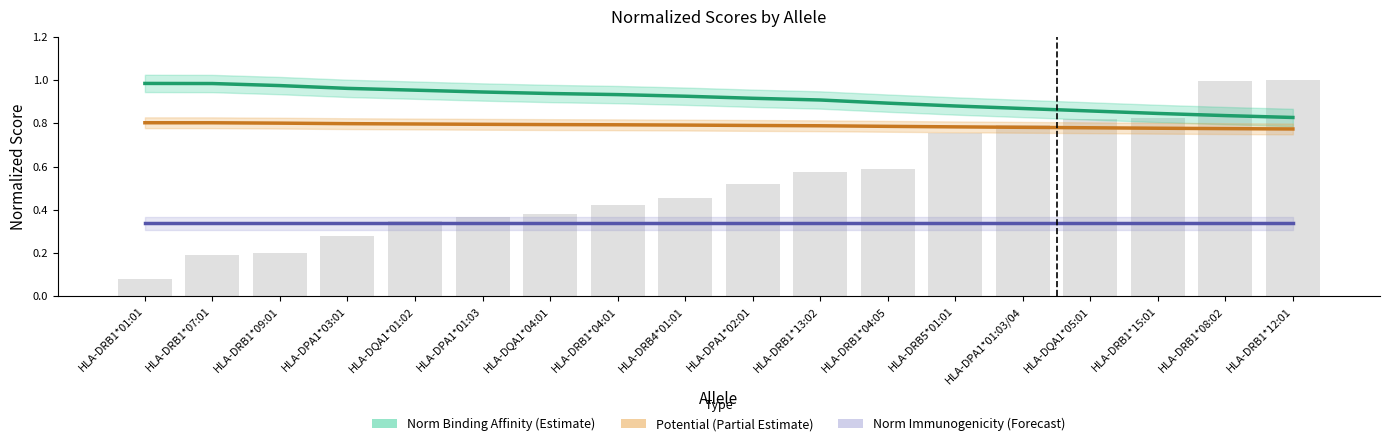

At HLA-DQA1*04:01, list the series in order from smallest to largest.

Norm Immunogenicity (Forecast), Potential (Partial Estimate), Norm Binding Affinity (Estimate)